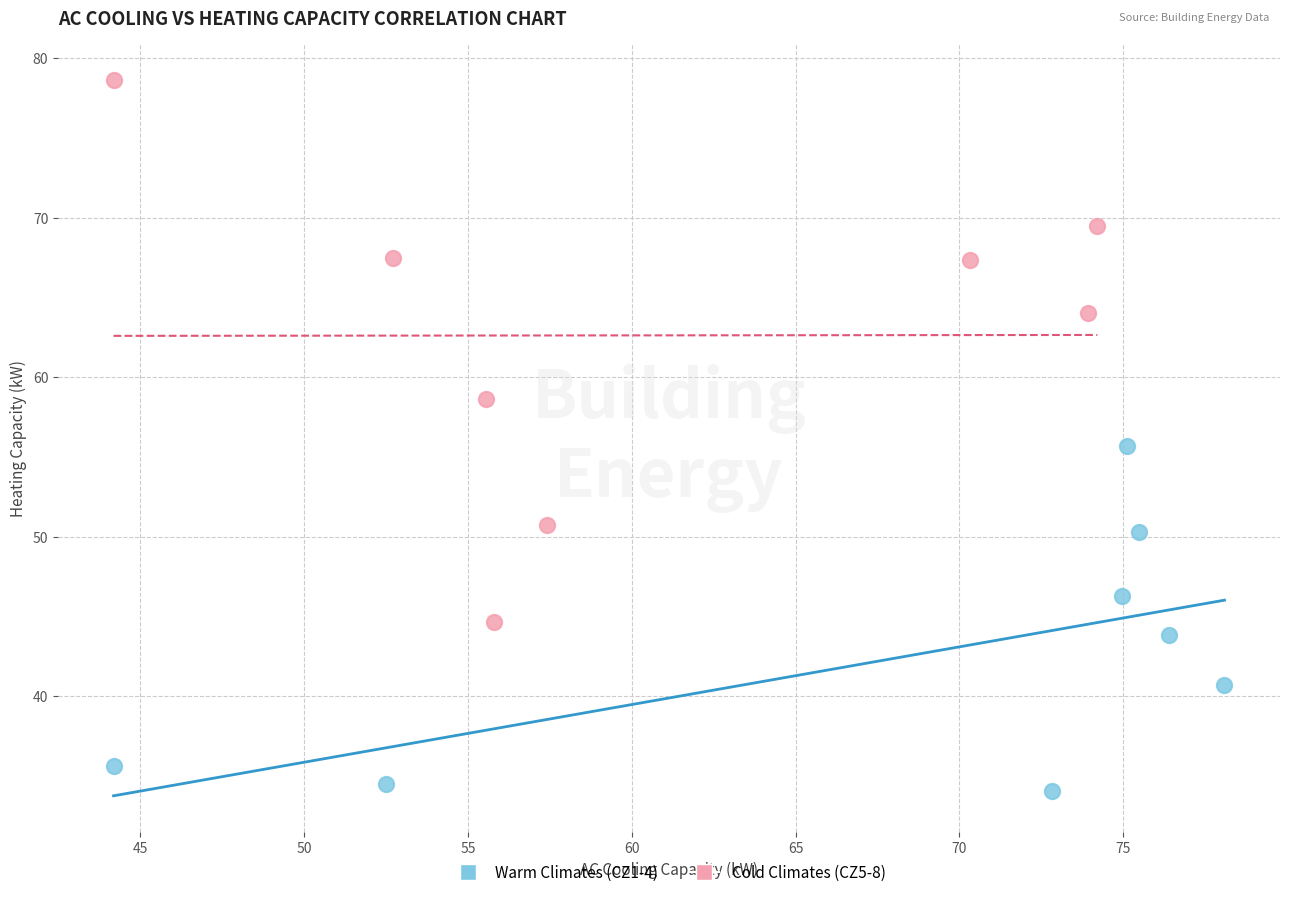

Which series contains the highest Y value?

Cold Climates (CZ5-8)